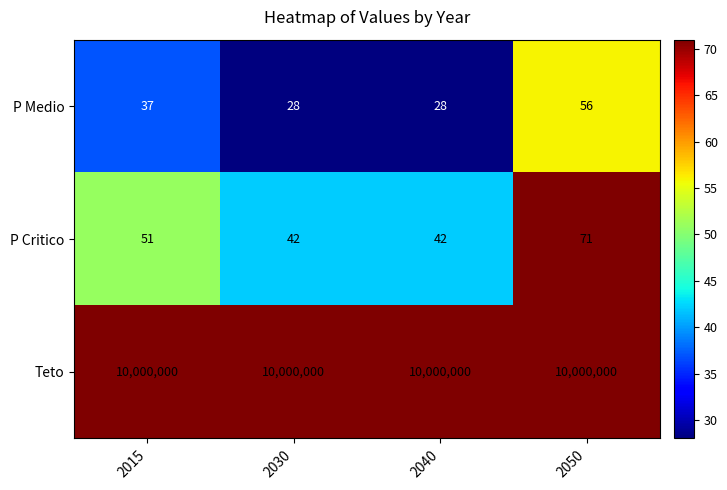

At which category is the sum across all series the highest?

2050